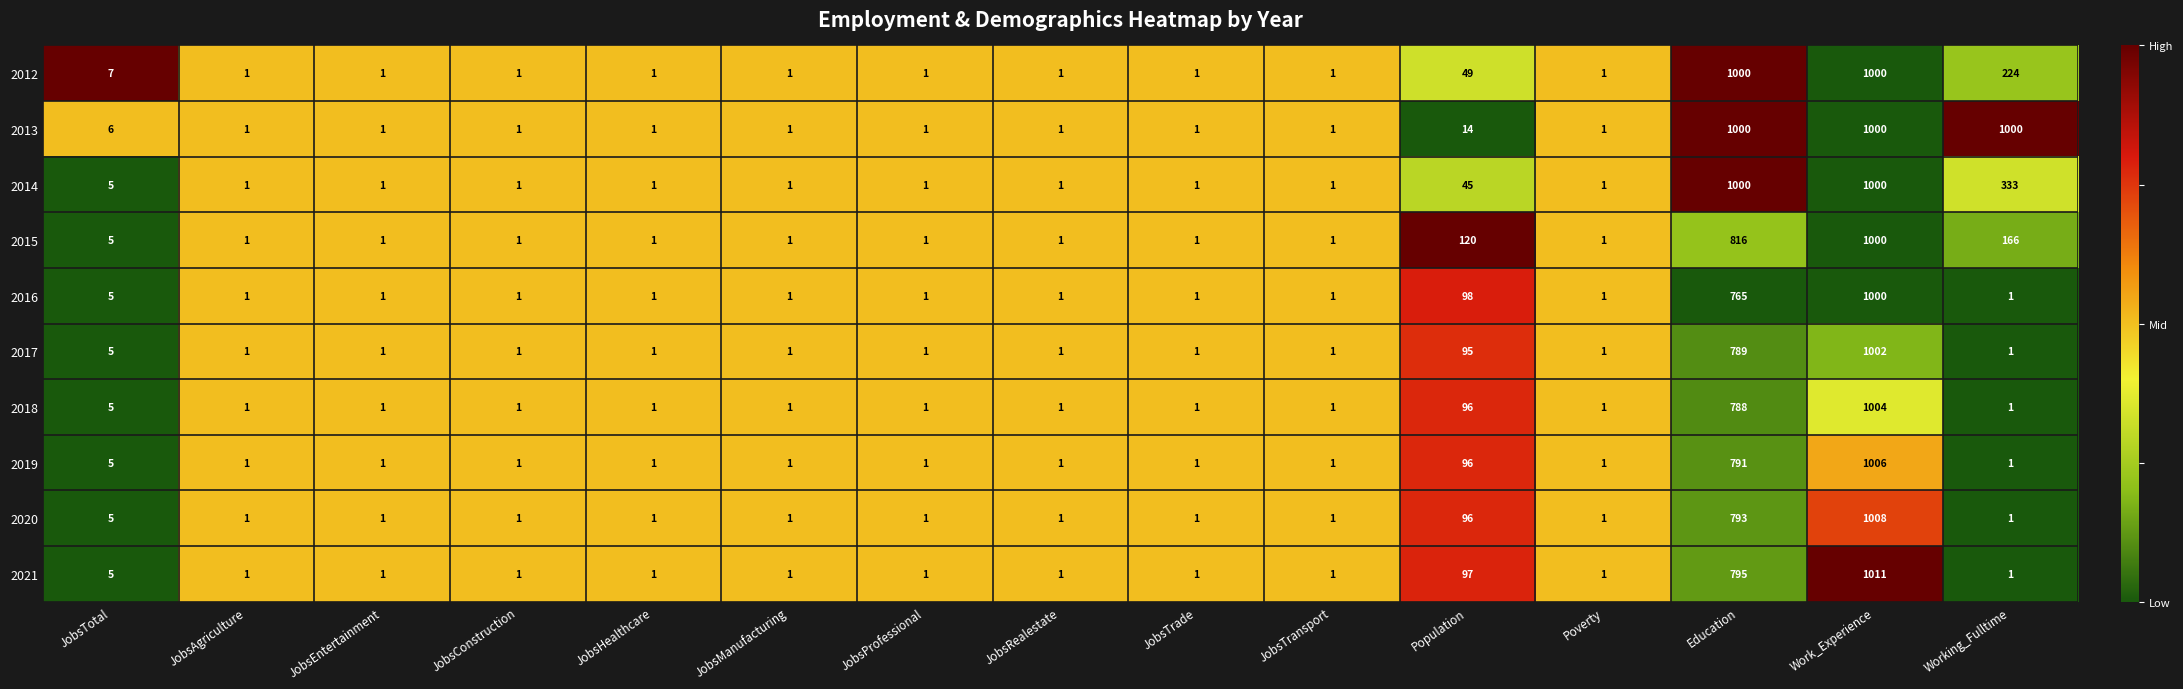

What is the difference between the second highest and second lowest values in the 2019 series?

790